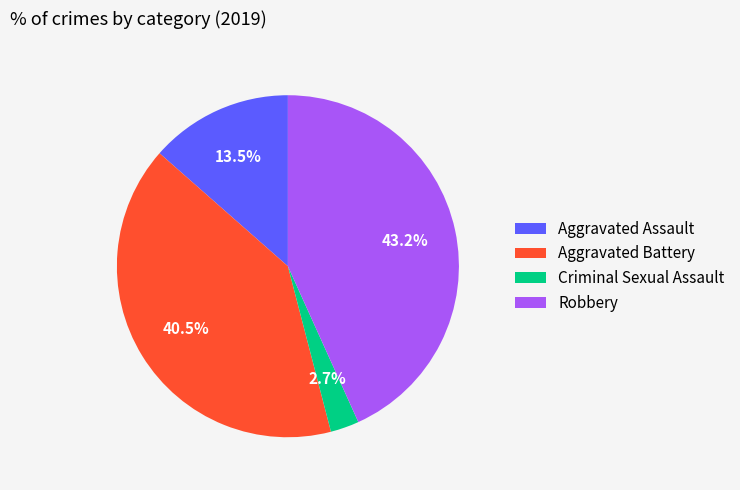

To the nearest percent, what portion does Criminal Sexual Assault represent?

3%